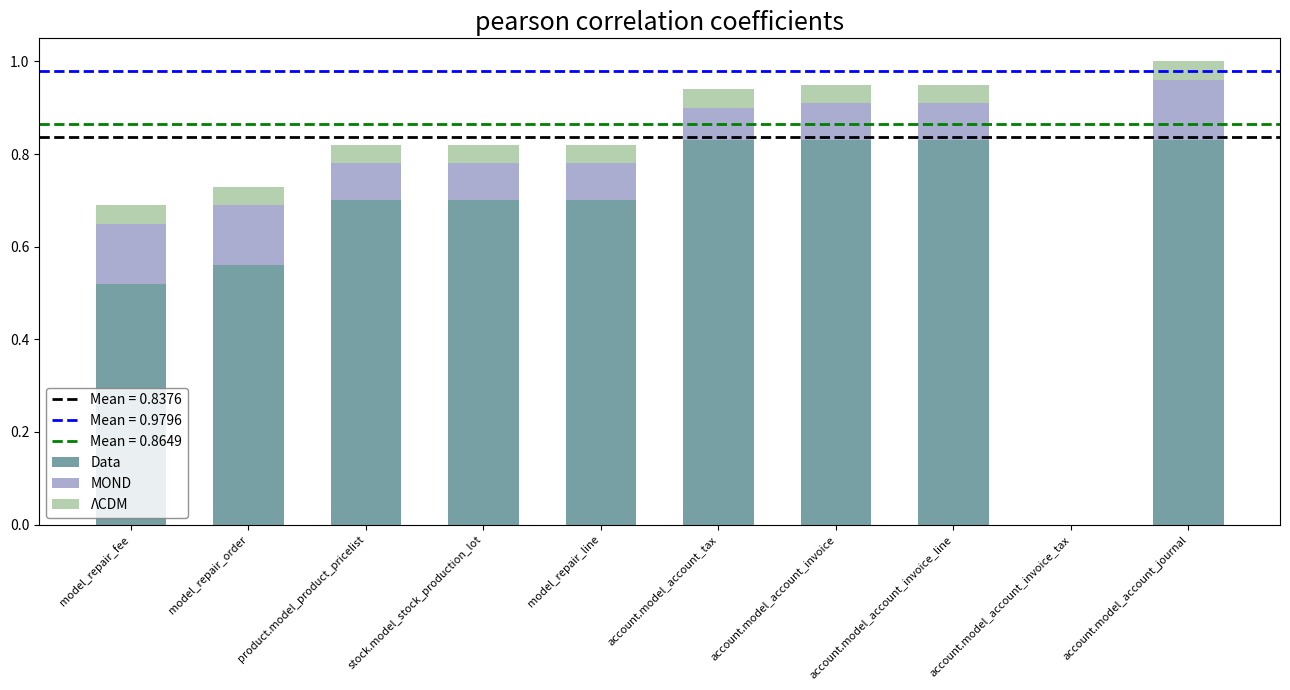

Read the Data value at product.model_product_pricelist.

0.7